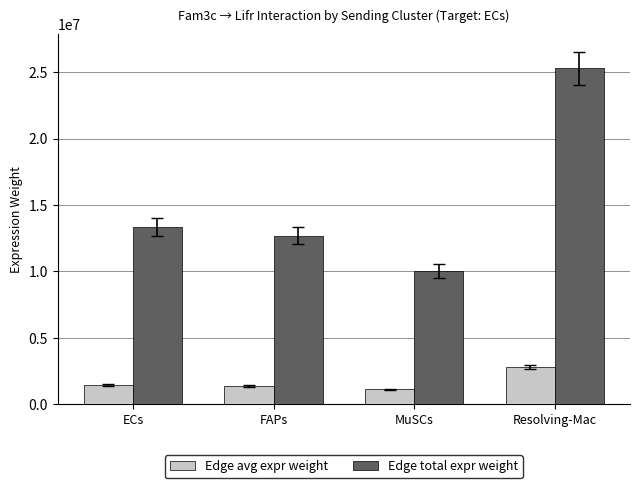

True or false: Edge total expr weight has a value of 10033501.8 at MuSCs.

True